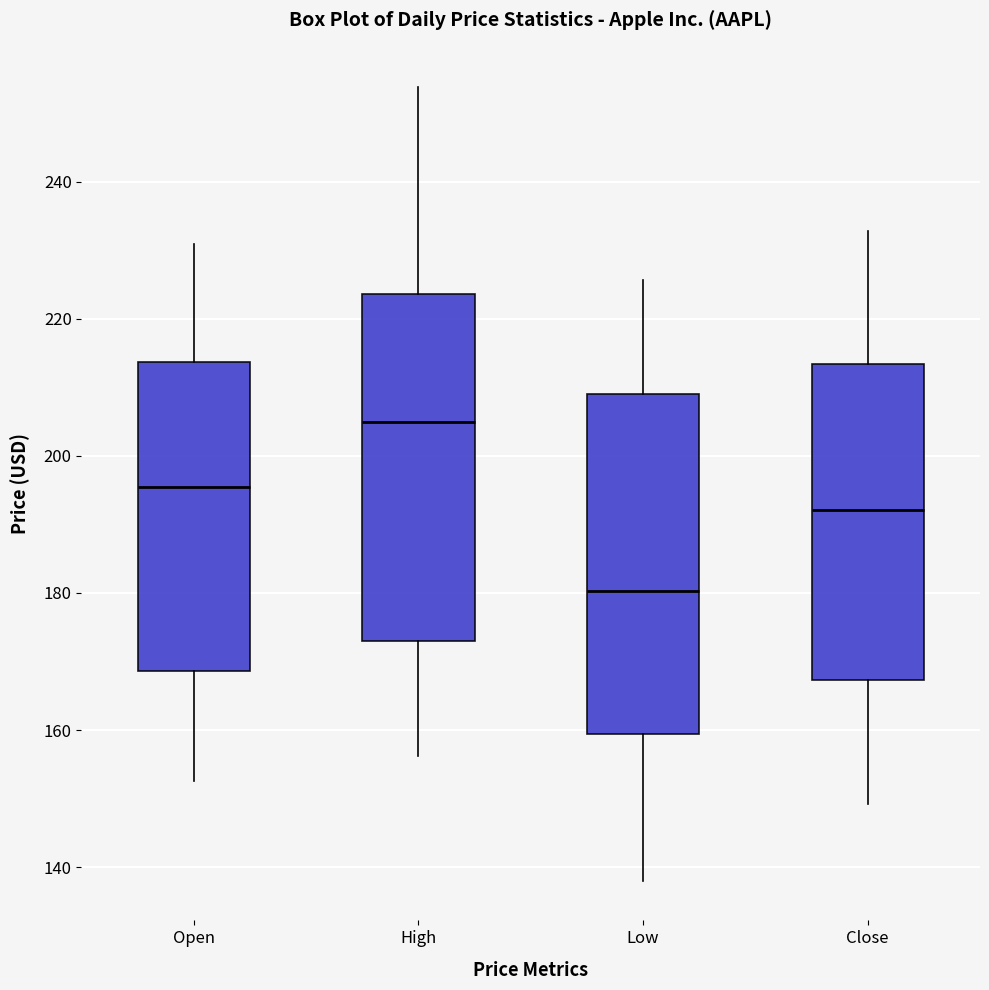

Reading left to right, transcribe this box plot: for each box, give where its median line is, the range the box spans, and where its two whiskers end, as read against the y-axis. The values are not printed on the chart, so give them approximately, as read against the axis.

Open: median 196, box 168 to 214, whiskers 152 to 230
High: median 204, box 174 to 224, whiskers 156 to 254
Low: median 180, box 160 to 210, whiskers 138 to 226
Close: median 192, box 168 to 214, whiskers 150 to 232